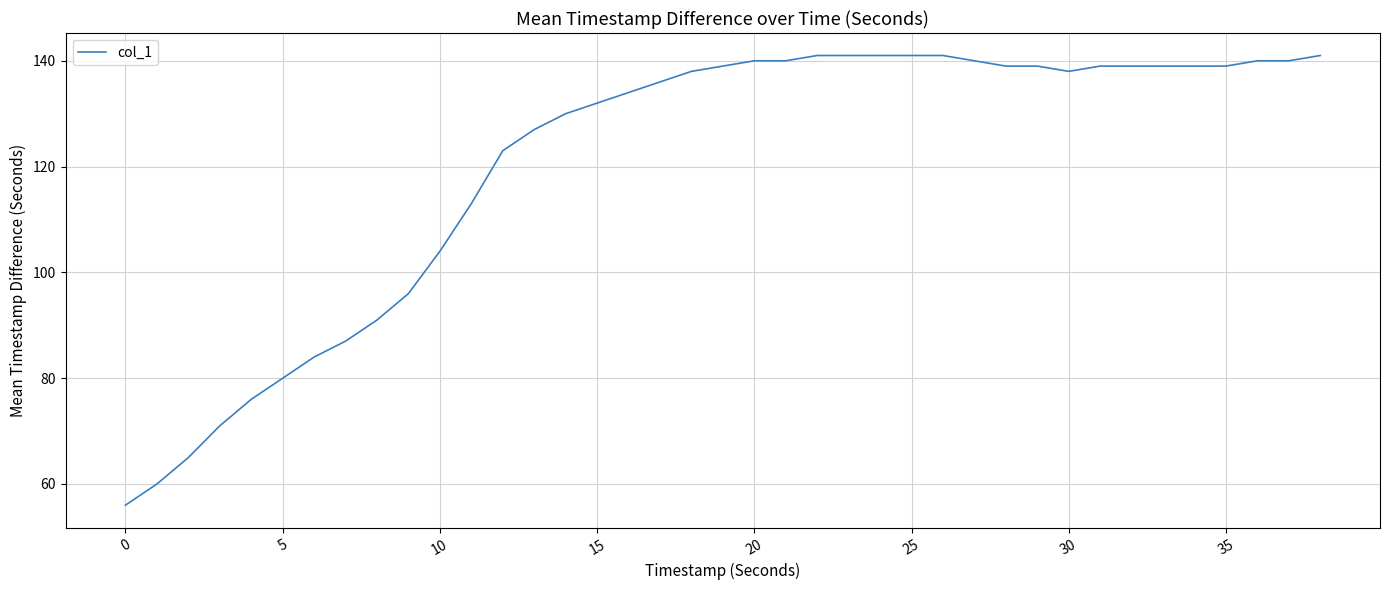

What is the difference between the maximum and minimum values?

85